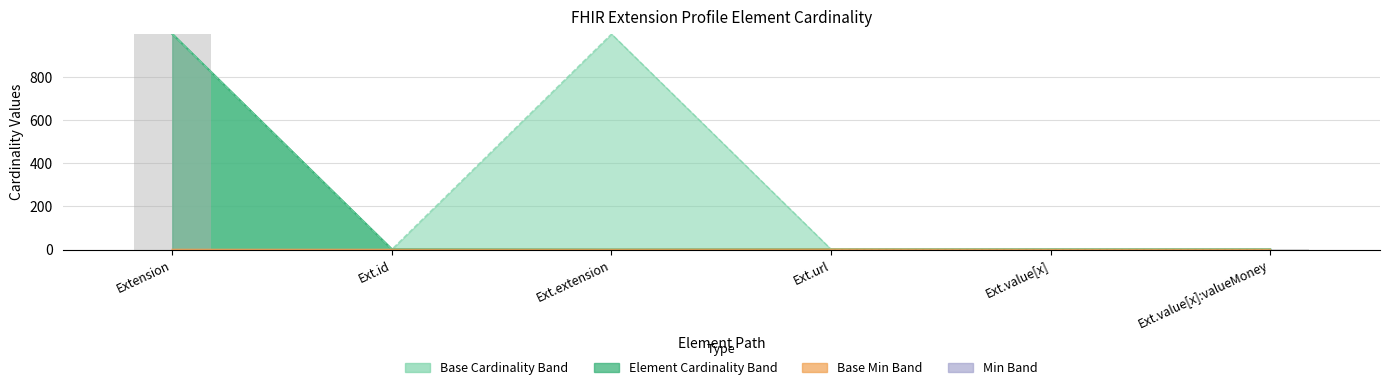

What is the difference between the second highest and minimum values?

0.8